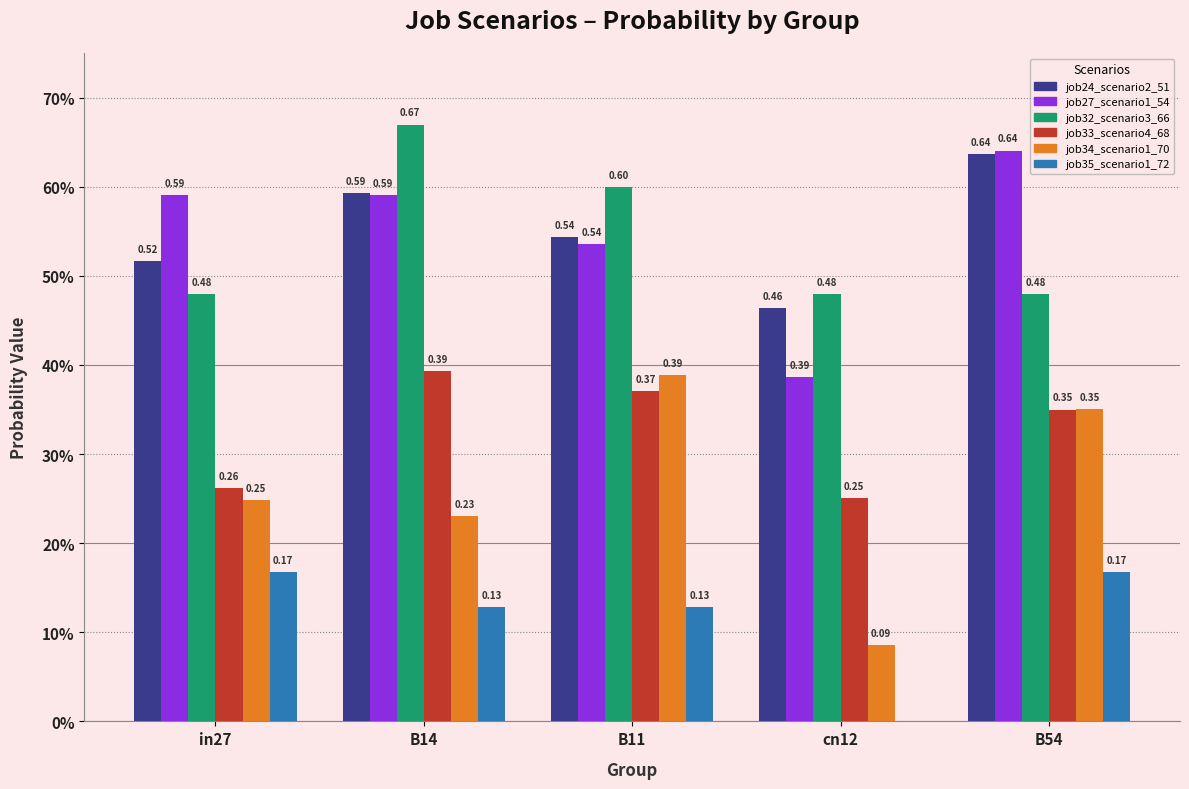

Does the chart contain stacked bars?

No